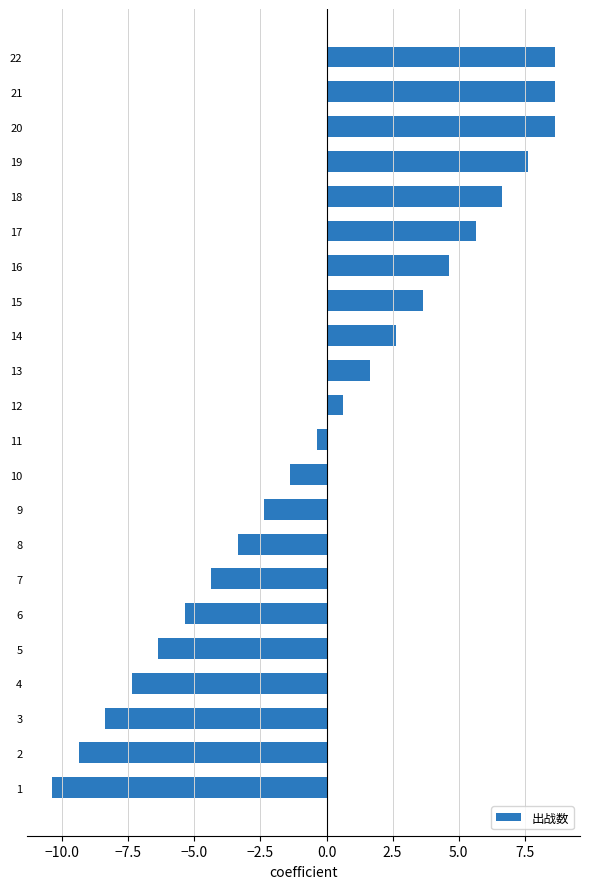

What is the difference between the maximum and minimum values?

19.0